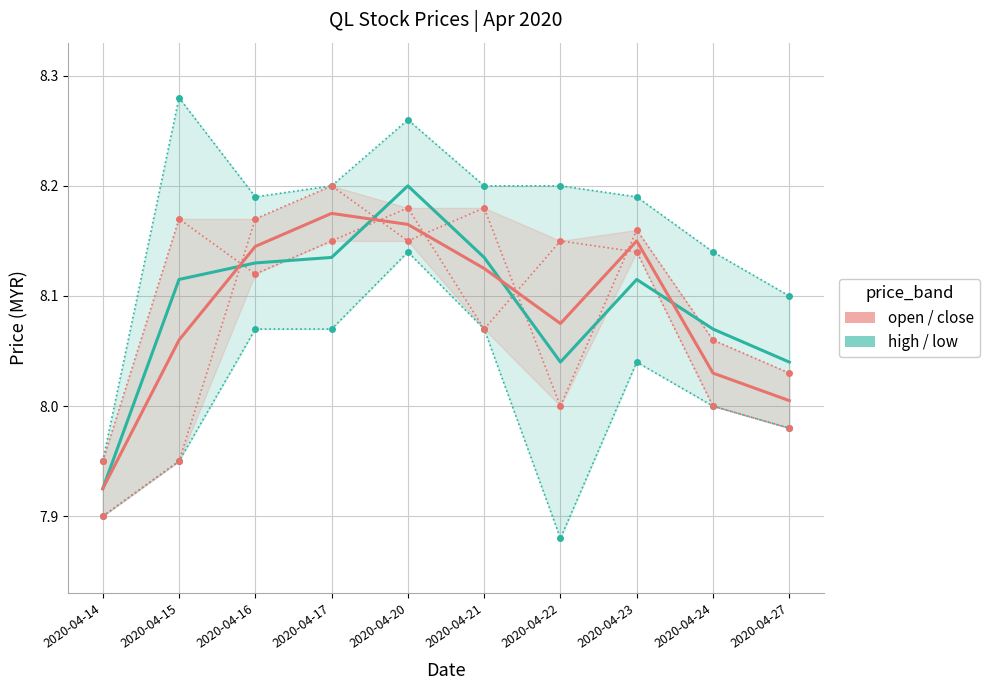

Rank the series at 2020-04-17 from highest to lowest value.

open / close, high / low